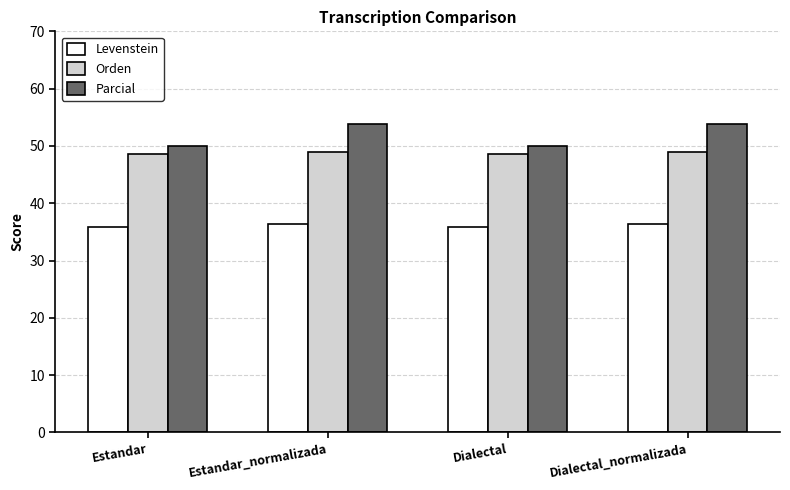

Reading left to right, extract all data points from this chart.

Levenstein: Estandar=35.9	Estandar_normalizada=36.4	Dialectal=35.9	Dialectal_normalizada=36.4
Orden: Estandar=48.6	Estandar_normalizada=49.0	Dialectal=48.6	Dialectal_normalizada=49.0
Parcial: Estandar=50.0	Estandar_normalizada=53.8	Dialectal=50.0	Dialectal_normalizada=53.8